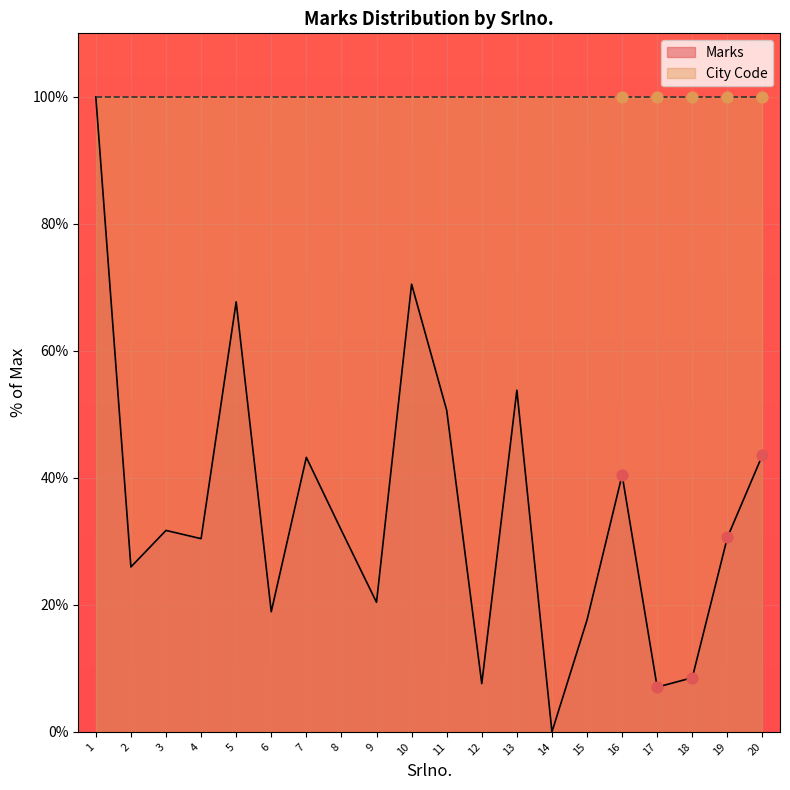

What is the ratio of the value at 3 to the value at 2?

1.2